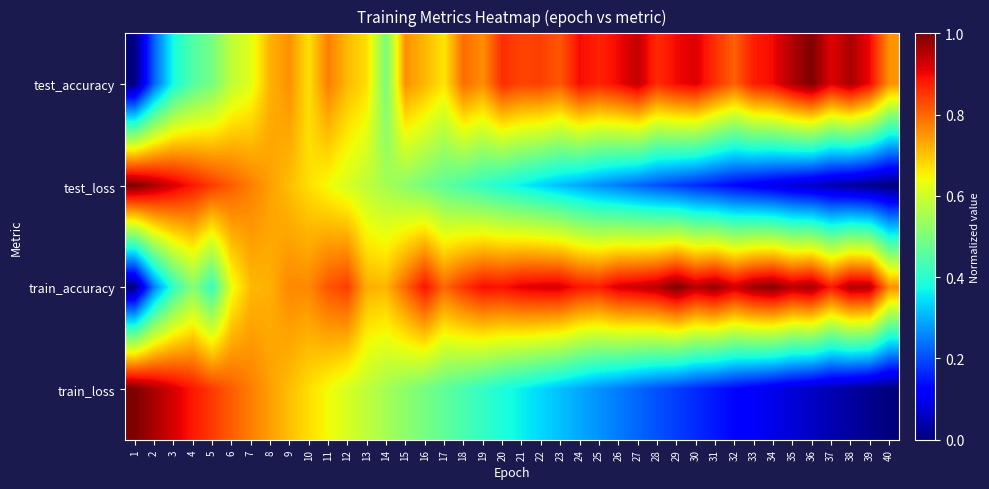

What is the total value across all series at 35?

2.1